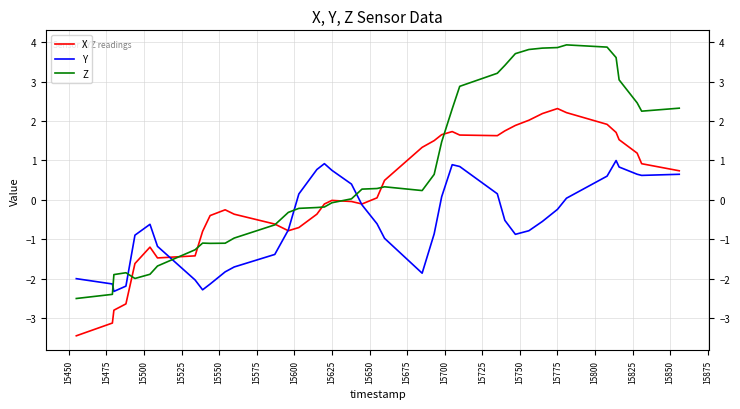

Which series ends up on top after the final intersection of Z and Y?

Z